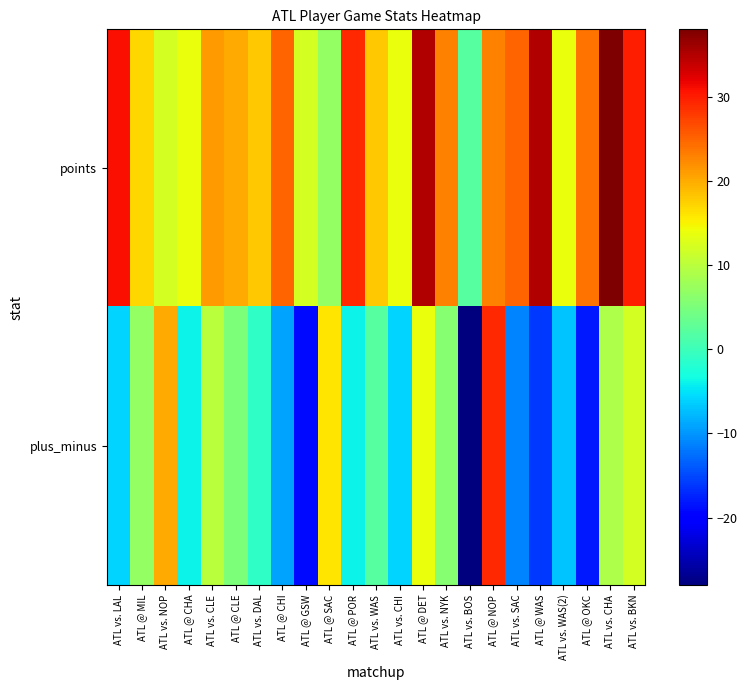

What is the difference between the highest and lowest values at ATL @ OKC?

42